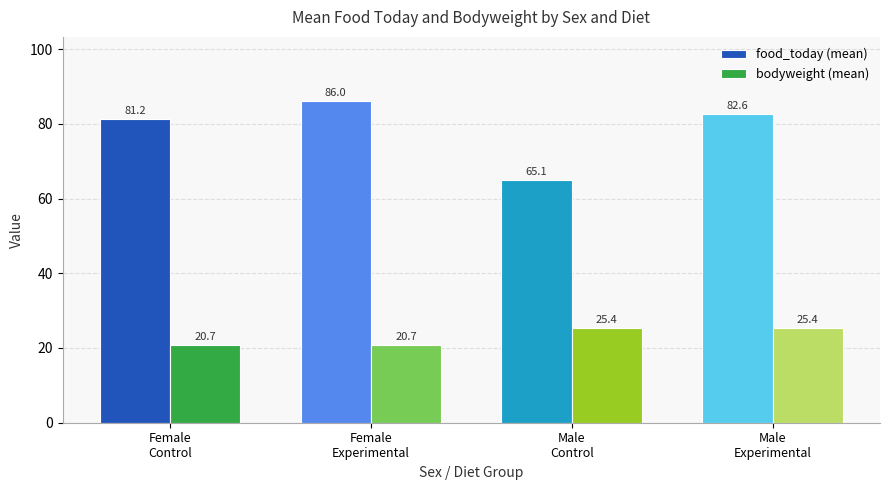

What are all the series names shown in the legend?

food_today (mean), bodyweight (mean)